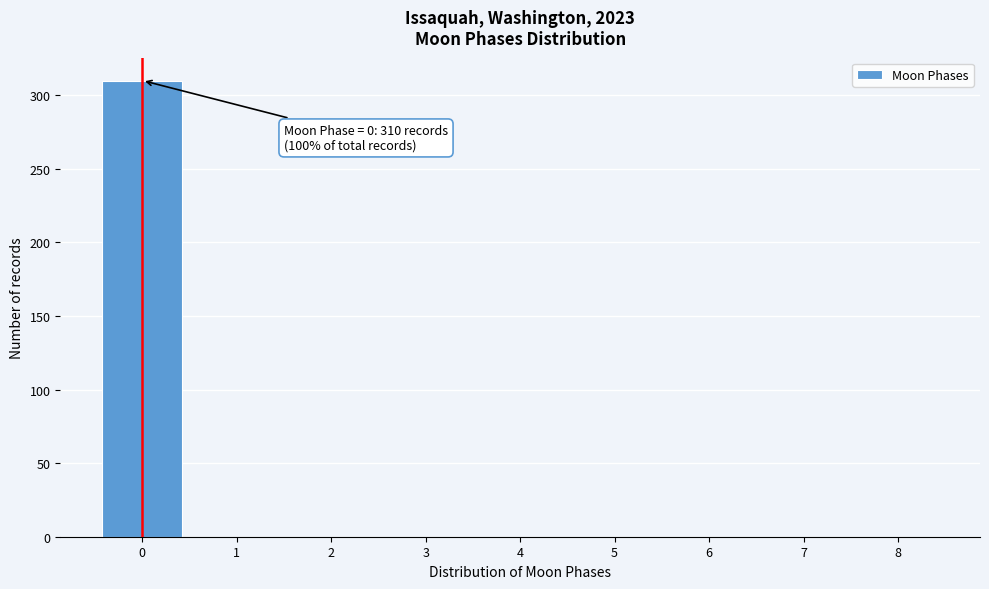

Over which range of the x-axis is the bar tallest?

-0.5 to 0.5